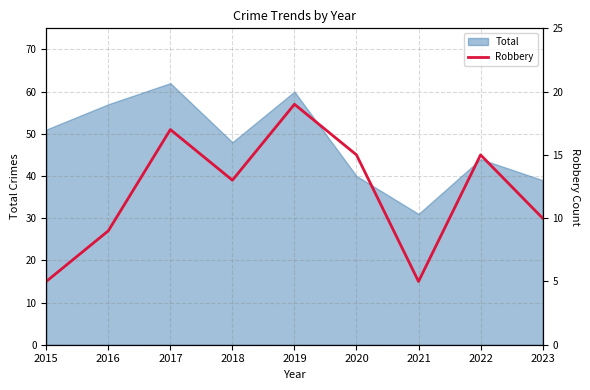

True or false: Total has a value of 62 at 2017.

True